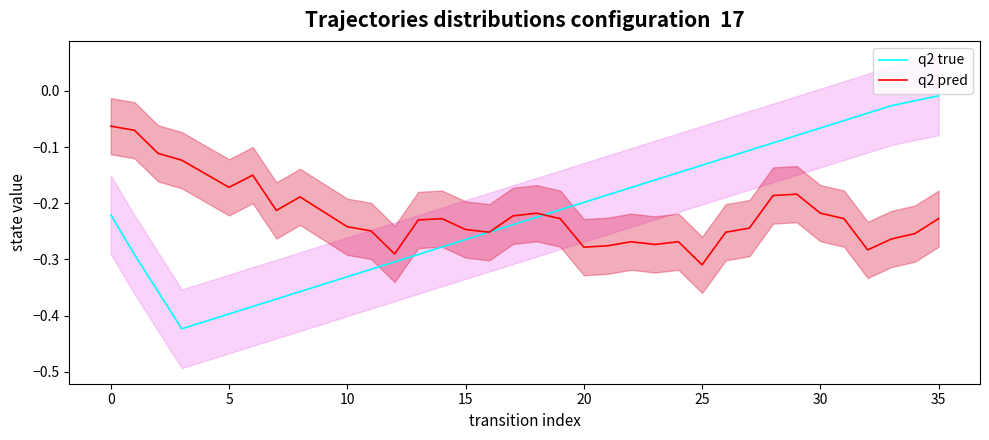

What is the minimum value for q2 true?

-0.4